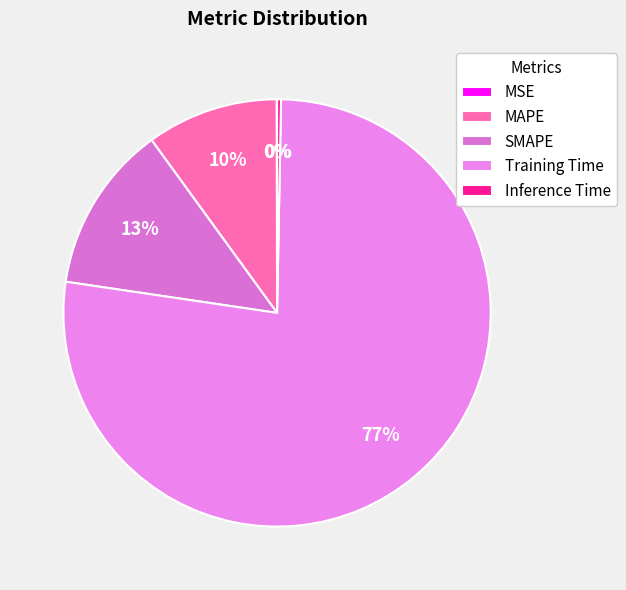

Is the sum of Training Time and SMAPE greater than half?

Yes